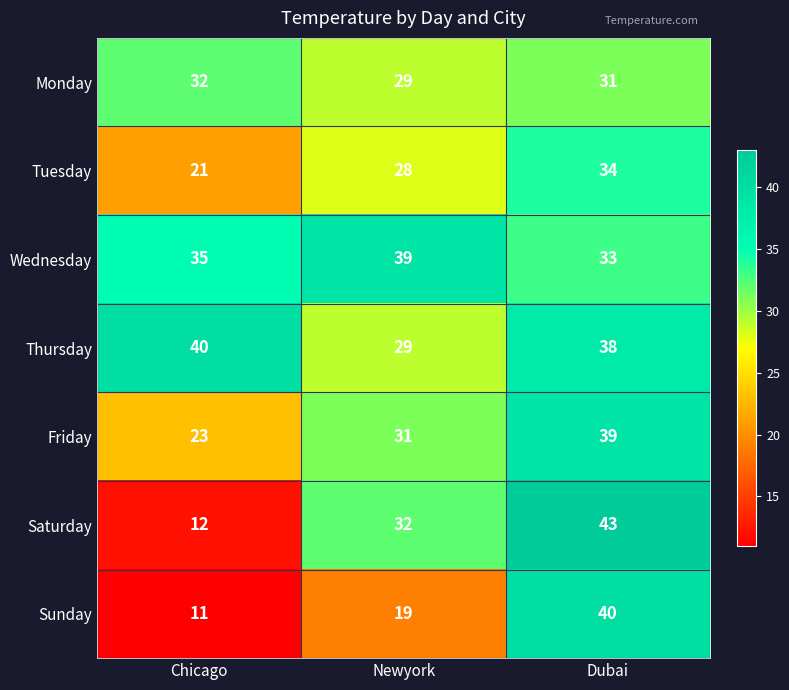

What is the total value across all series at Dubai?

258